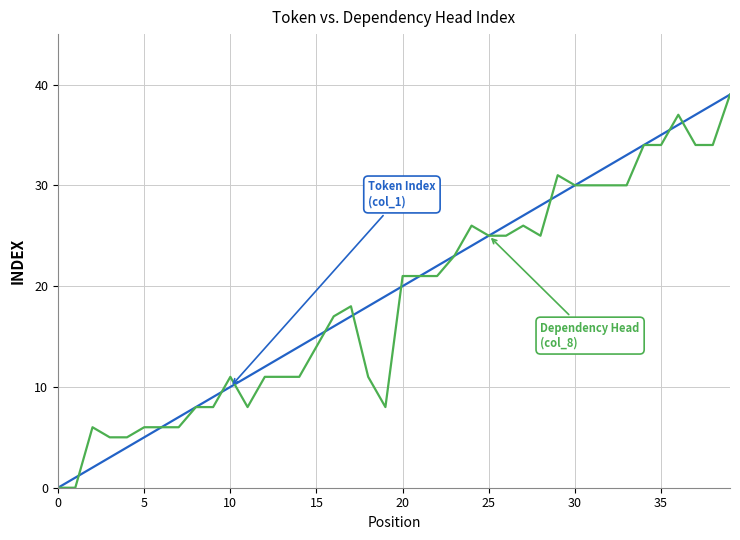

What is the greatest value displayed?

39